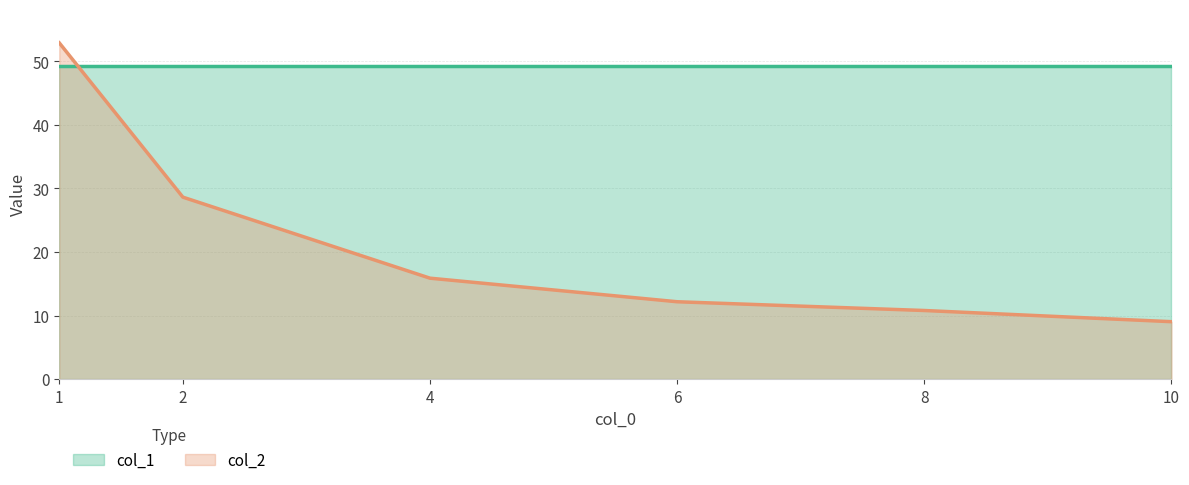

Is it true that the value at 6 is 17.7?

False